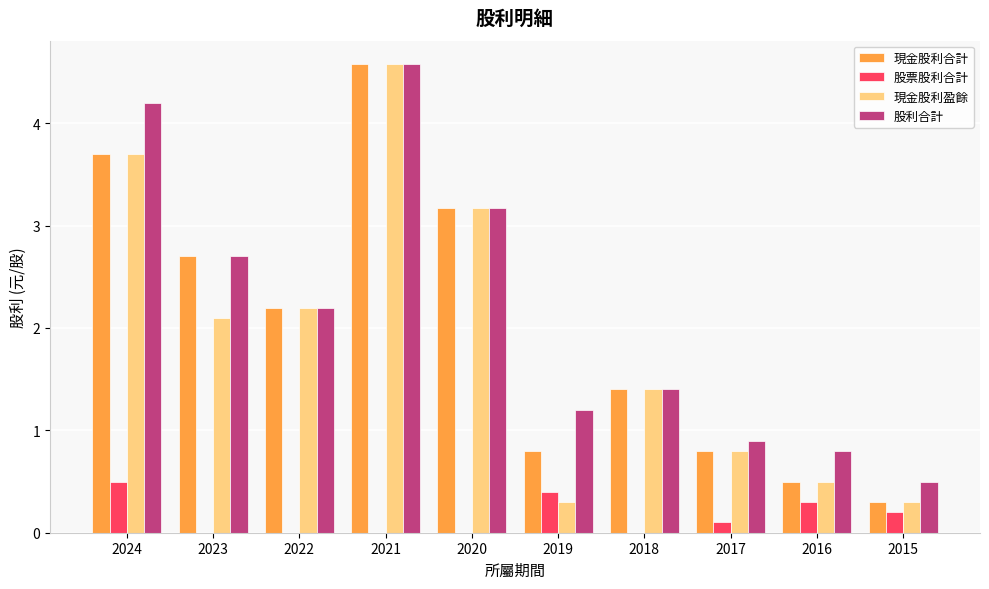

Where is 現金股利盈餘 nearest to the value 2?

2023